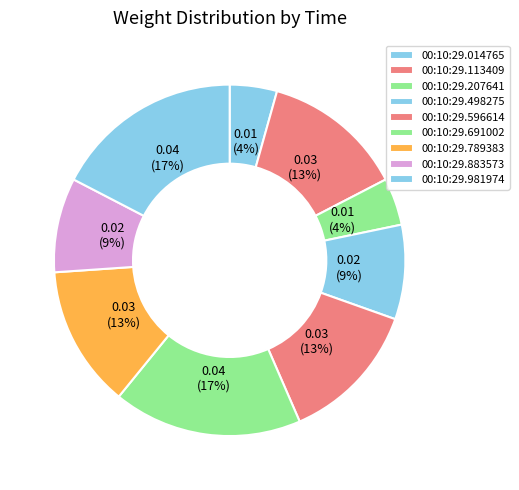

How many segments does this pie chart have?

9